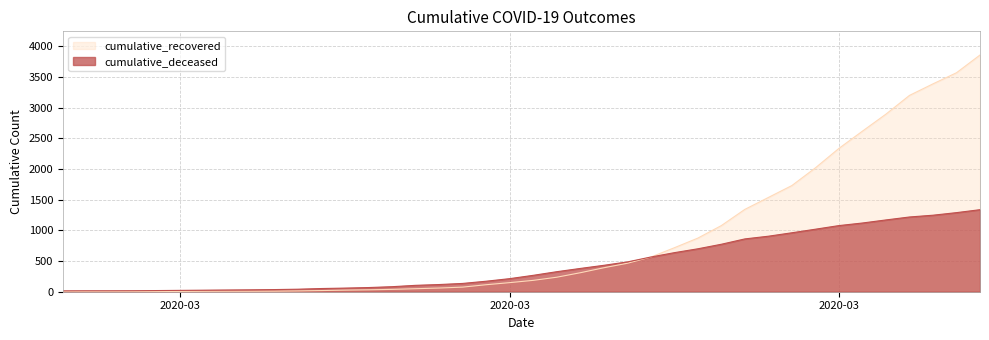

Rank the categories by cumulative_deceased value from lowest to highest.

2020-02-27, 2020-02-28, 2020-02-29, 2020-03-01, 2020-03-02, 2020-03-03, 2020-03-04, 2020-03-05, 2020-03-06, 2020-03-07, 2020-03-08, 2020-03-09, 2020-03-10, 2020-03-11, 2020-03-12, 2020-03-13, 2020-03-14, 2020-03-15, 2020-03-16, 2020-03-17, 2020-03-18, 2020-03-19, 2020-03-20, 2020-03-21, 2020-03-22, 2020-03-23, 2020-03-24, 2020-03-25, 2020-03-26, 2020-03-27, 2020-03-28, 2020-03-29, 2020-03-30, 2020-03-31, 2020-04-01, 2020-04-02, 2020-04-03, 2020-04-04, 2020-04-05, 2020-04-06